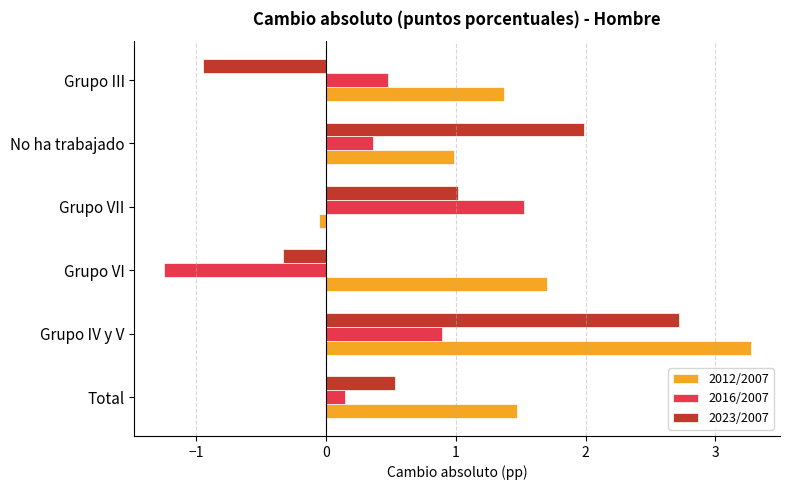

How many values in 2023/2007 are below zero?

2